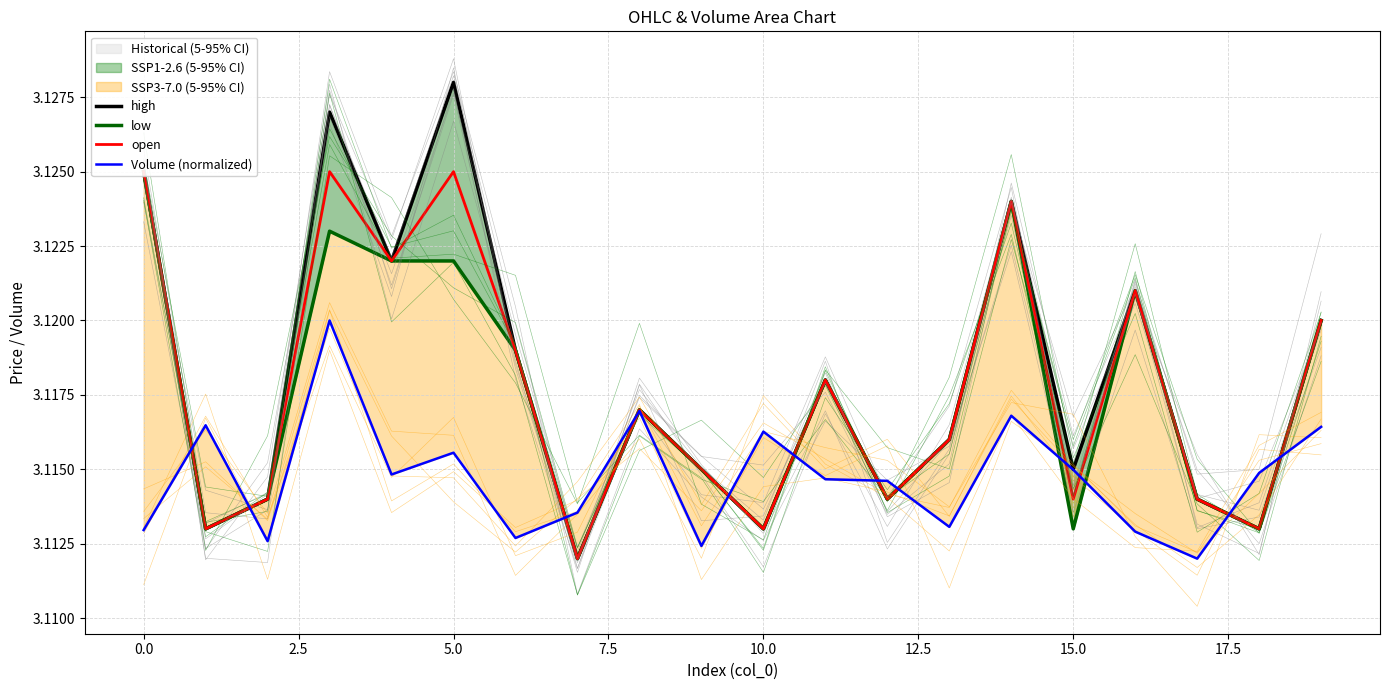

How many lines are shown in the chart?

4